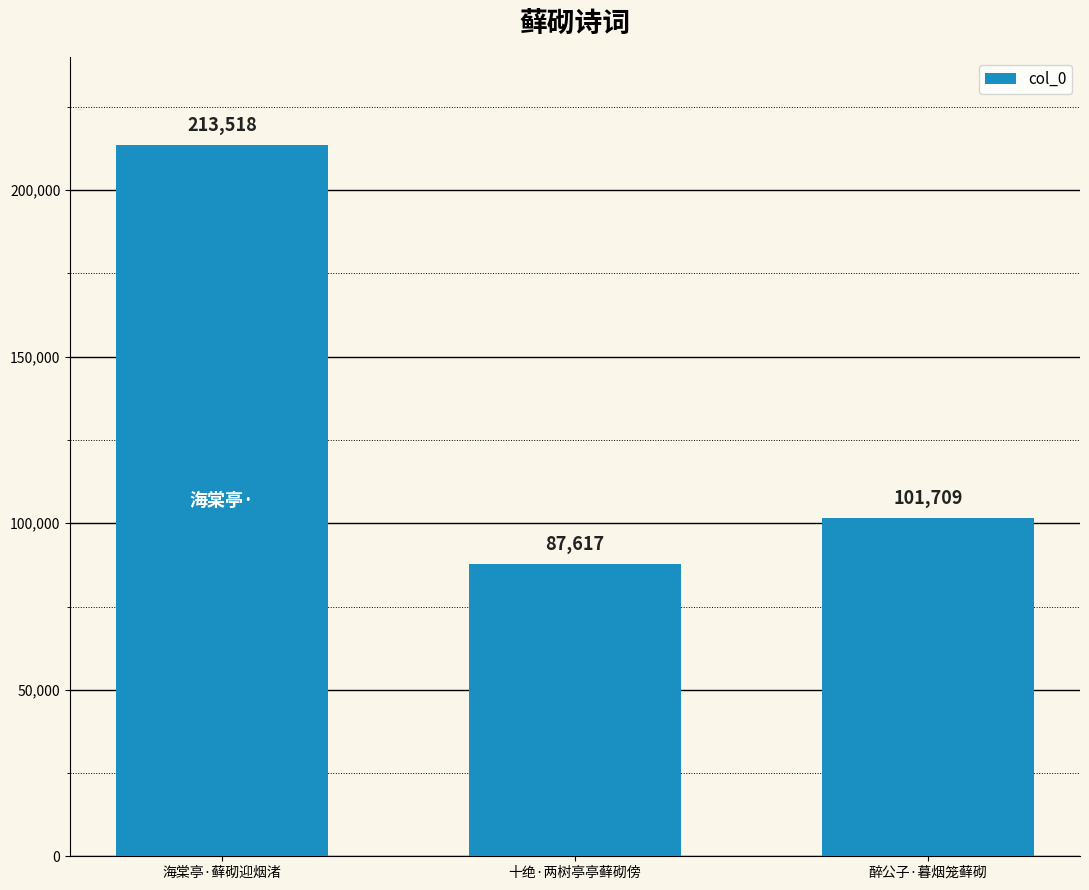

Approximately how many times larger is the value at 海棠亭·藓砌迎烟渚 compared to 十绝·两树亭亭藓砌傍?

2.4